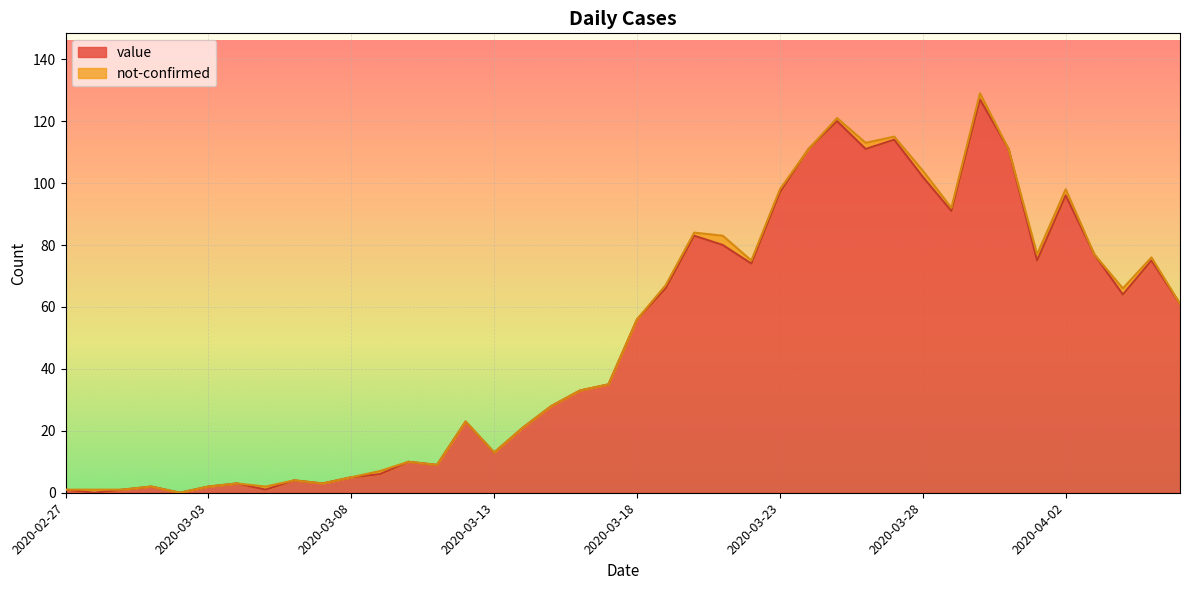

How many values exceed 56?

19